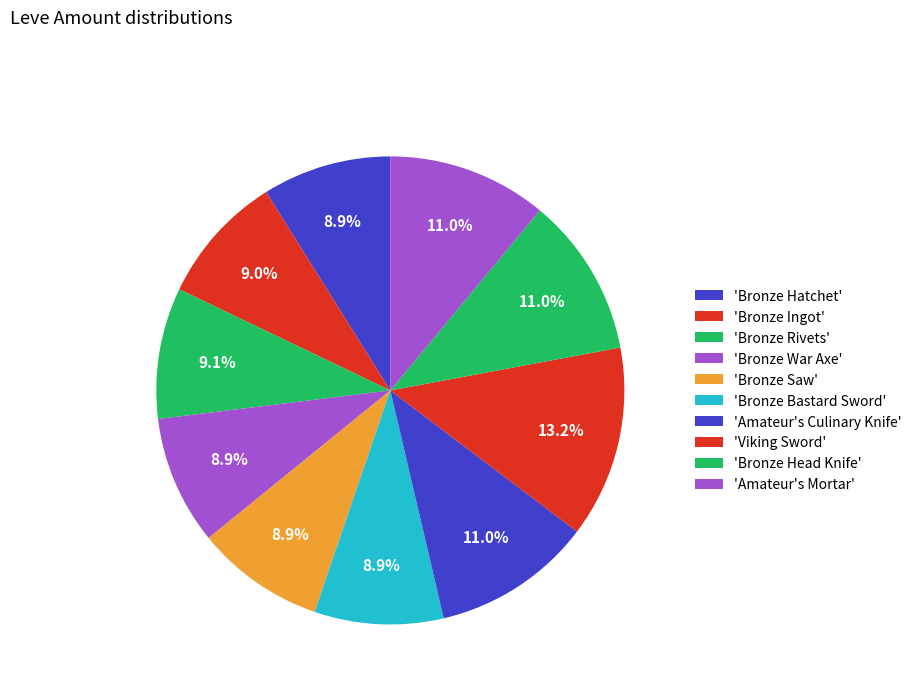

How many segments does this pie chart have?

10